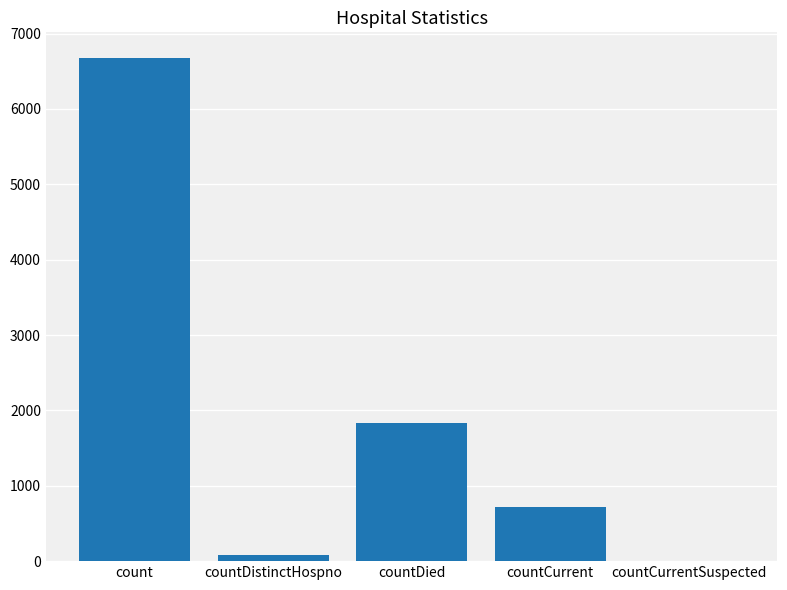

What is the greatest value displayed?

6683